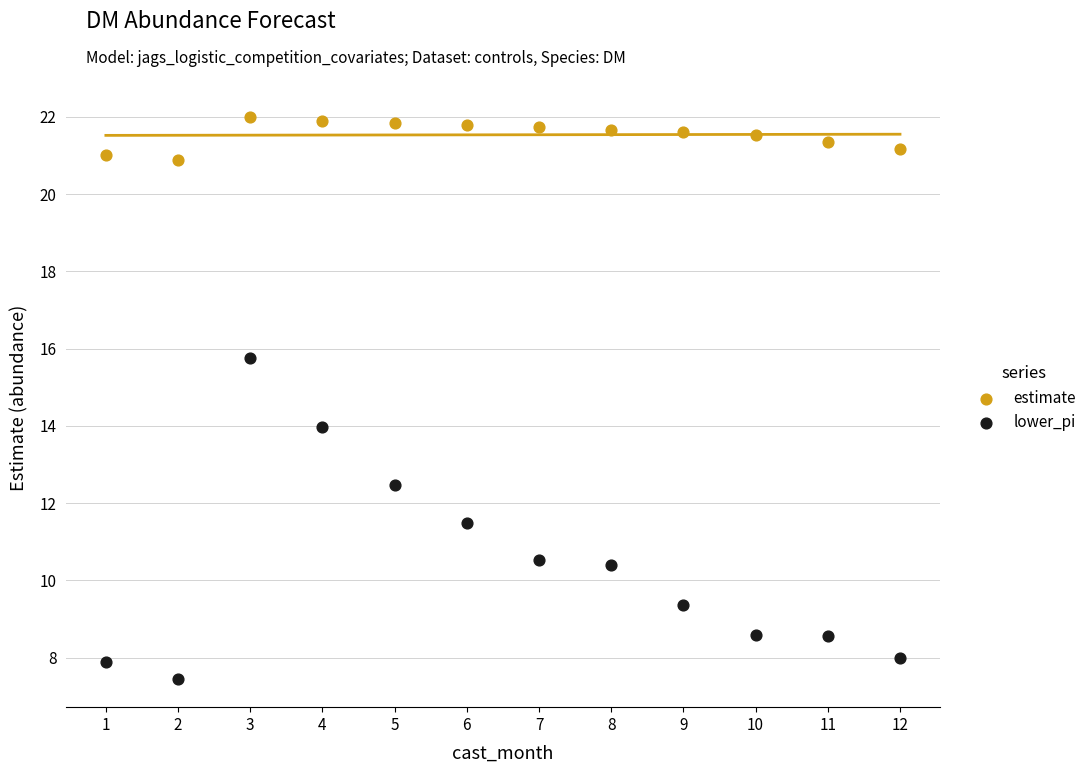

Across all data points, what is the range of X values (max minus min)?

11.0